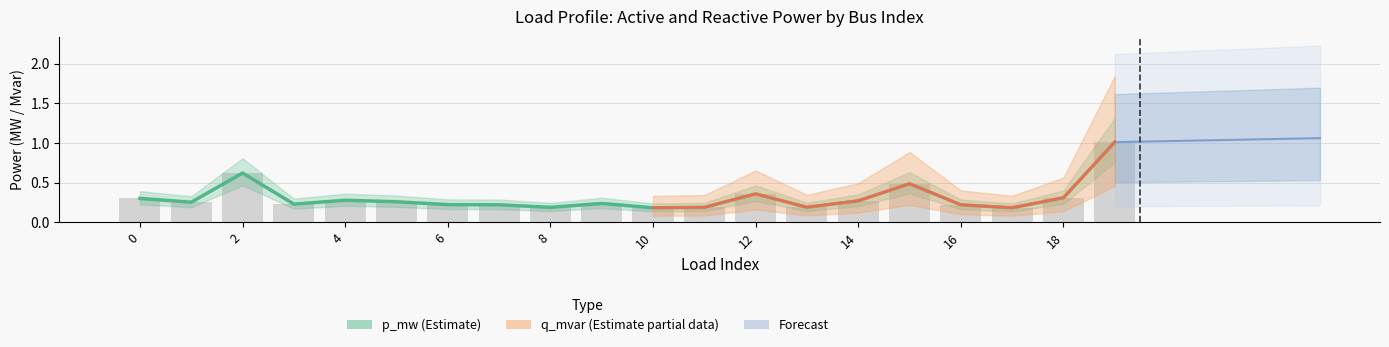

What is the difference between the p_mw values at 1 and 19?

0.8